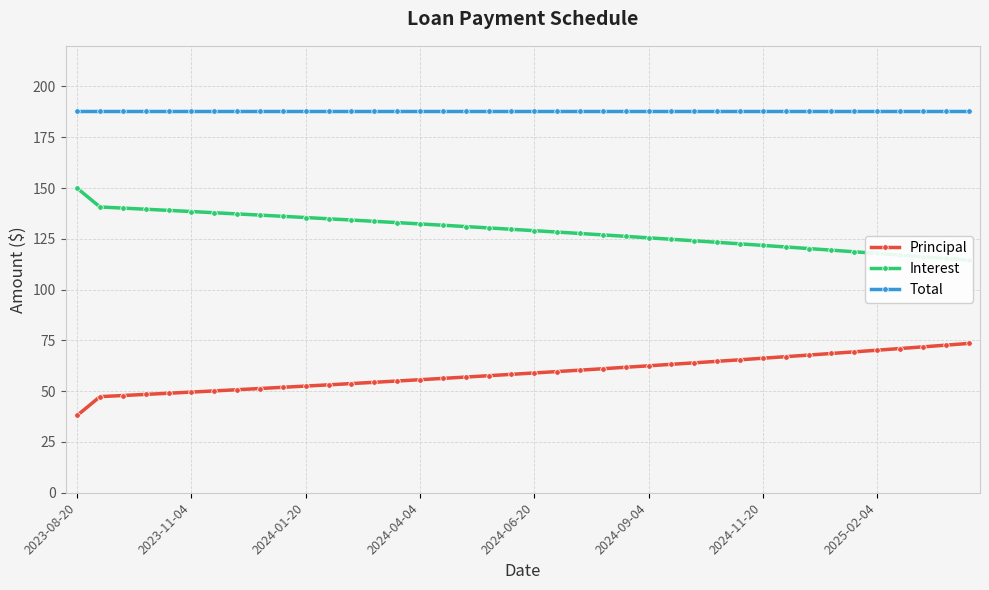

What is the highest value of the Total series?

188.0